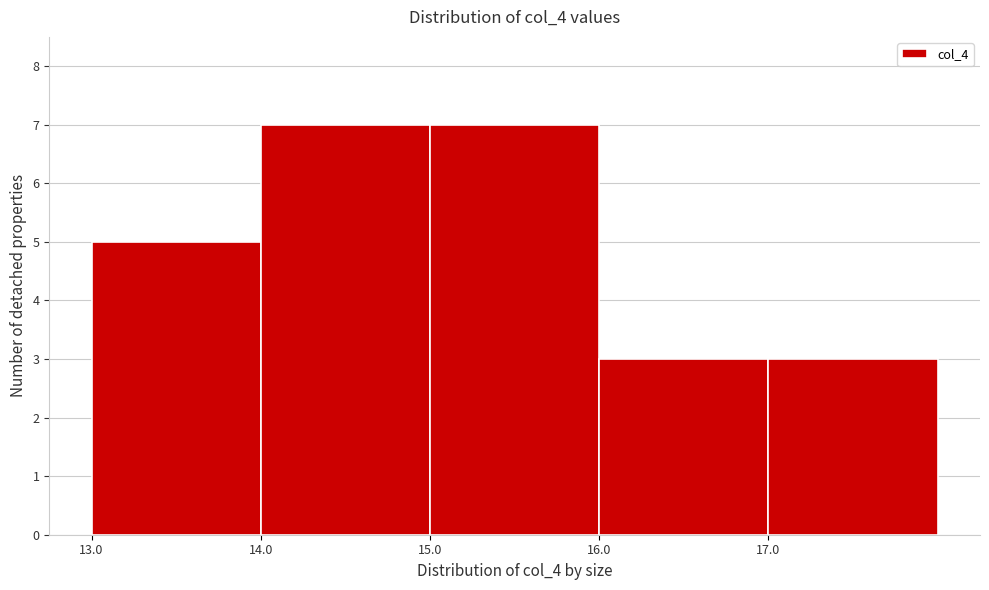

What is the height of the bar covering 13 to 14 on the x-axis? The values are not printed on the chart, so give them approximately, as read against the axis.

5